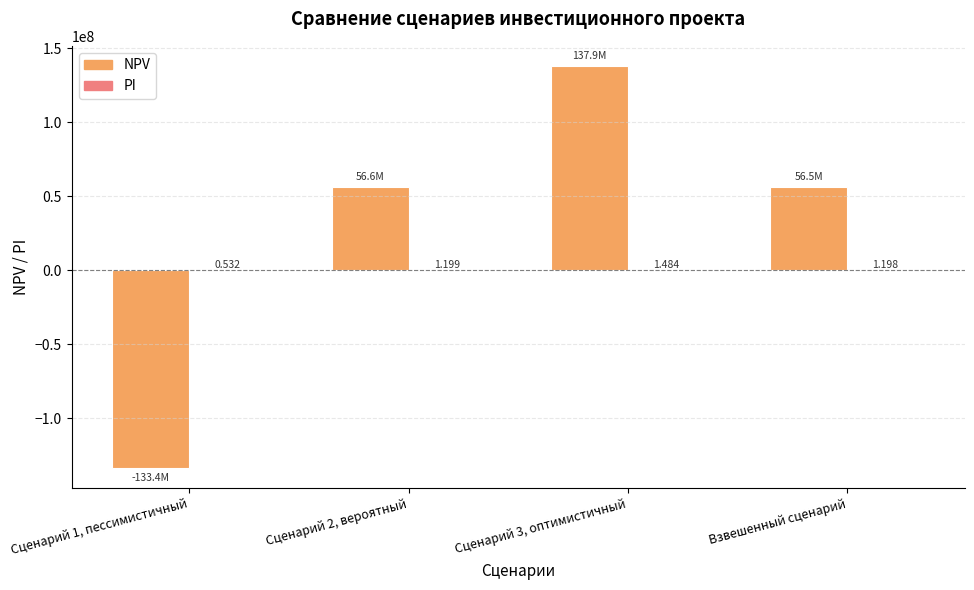

Which category has the highest value across all series?

Сценарий 3, оптимистичный